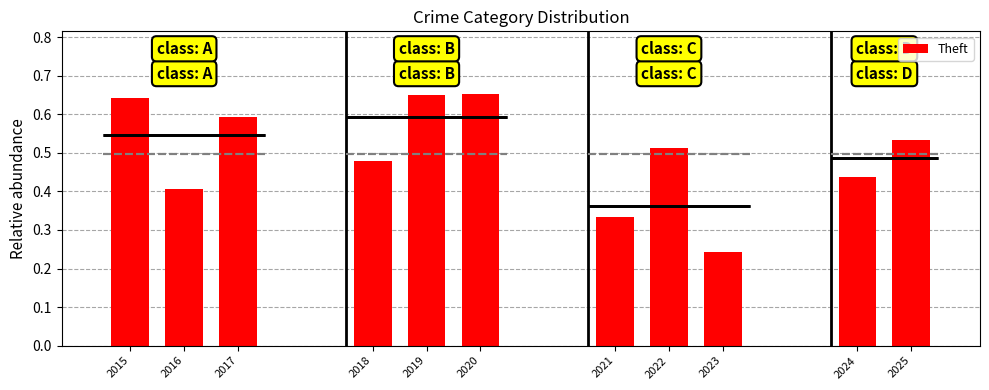

Count the number of data series in this chart.

1